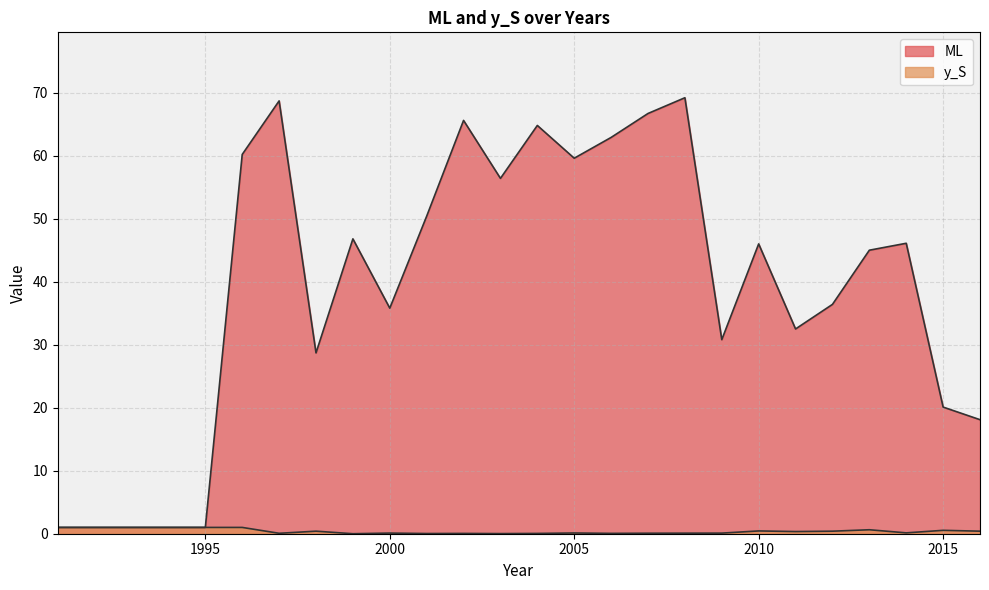

True or false: ML has more than 0 interior local peaks.

True